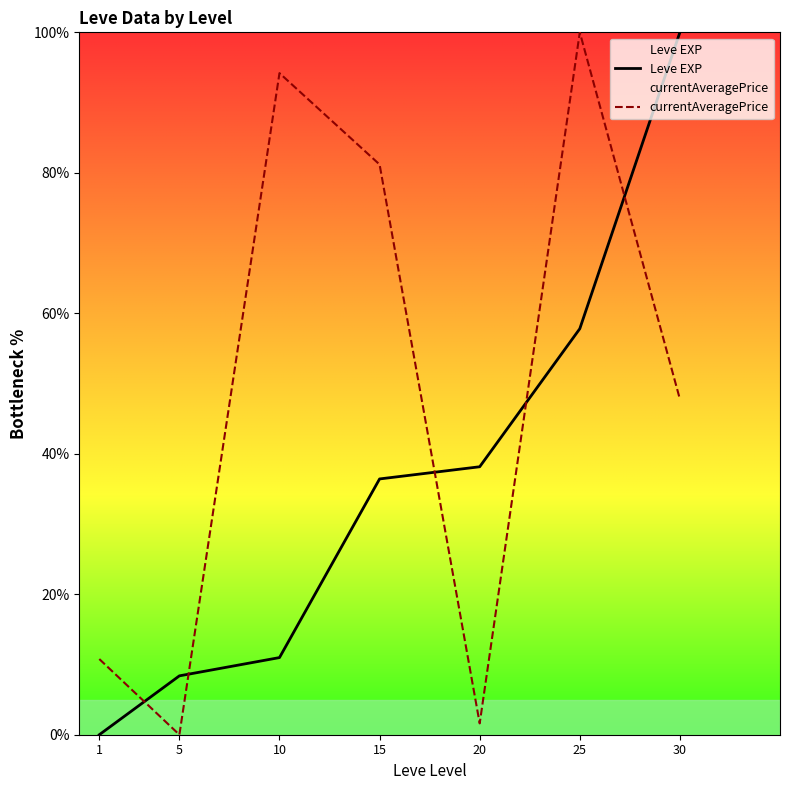

Is the value of Leve EXP at 25 greater than the value of currentAveragePrice at 30?

Yes